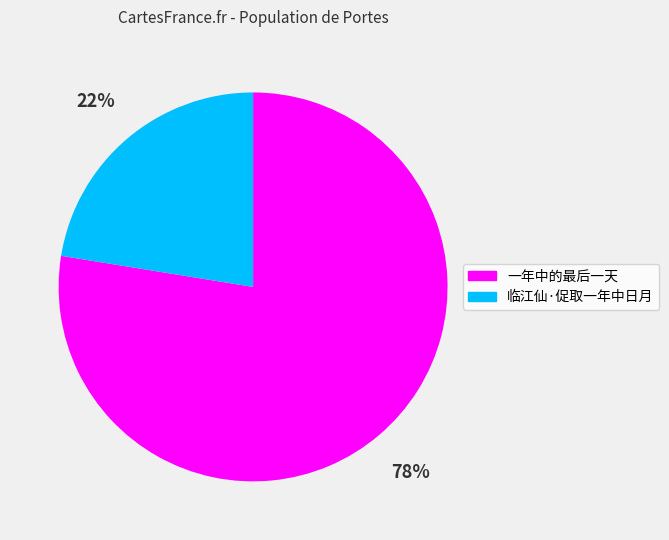

To the nearest percent, what is the combined percentage of 临江仙·促取一年中日月 and 一年中的最后一天?

100%